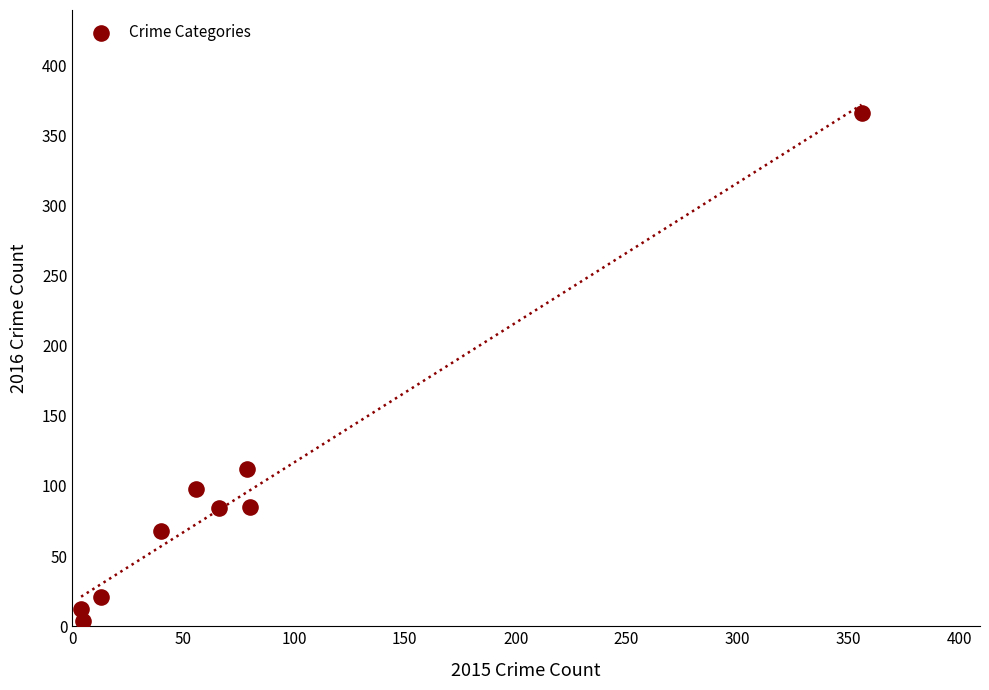

What is the range of Y values (max minus min)?

362